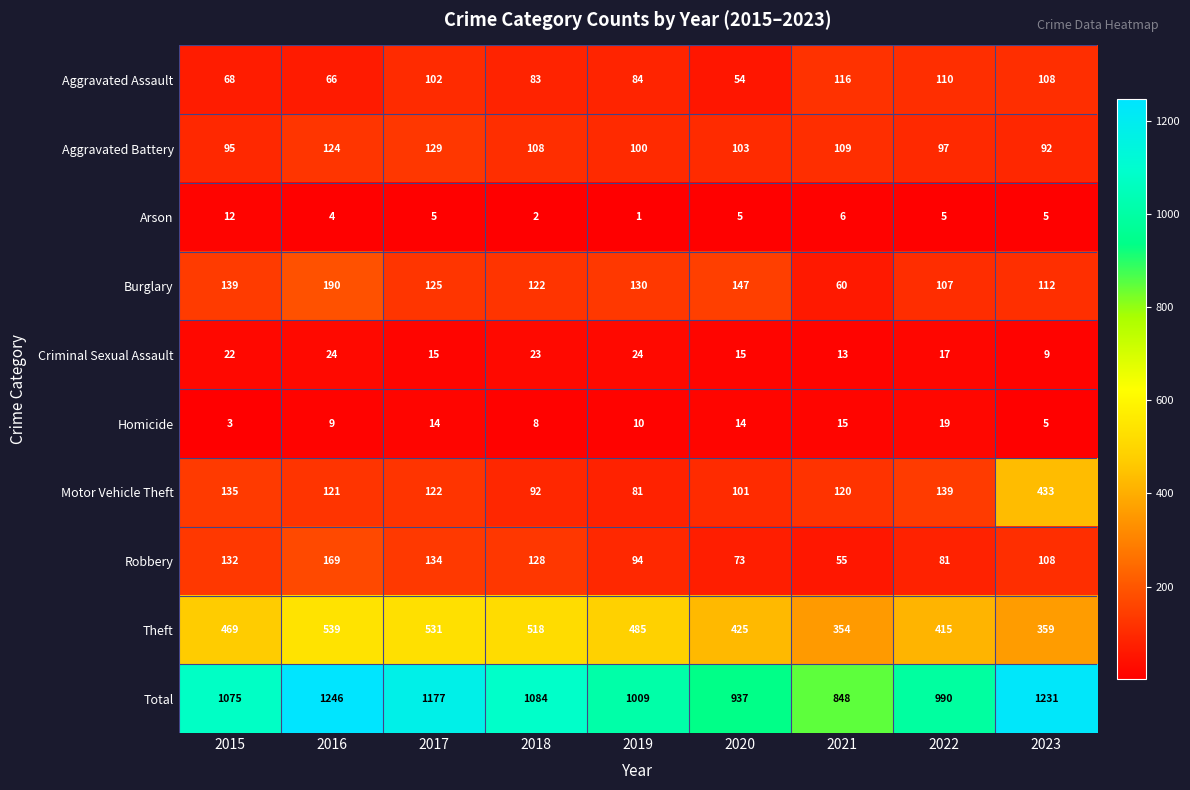

What is the smallest value displayed?

1